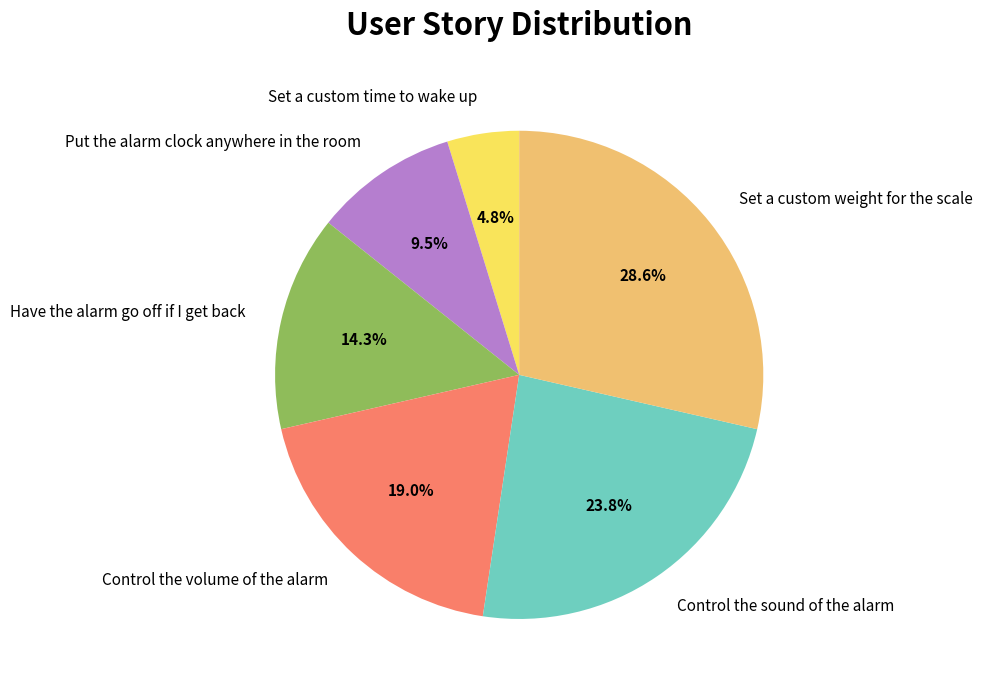

Which category has the biggest portion of the pie?

Set a custom weight for the scale